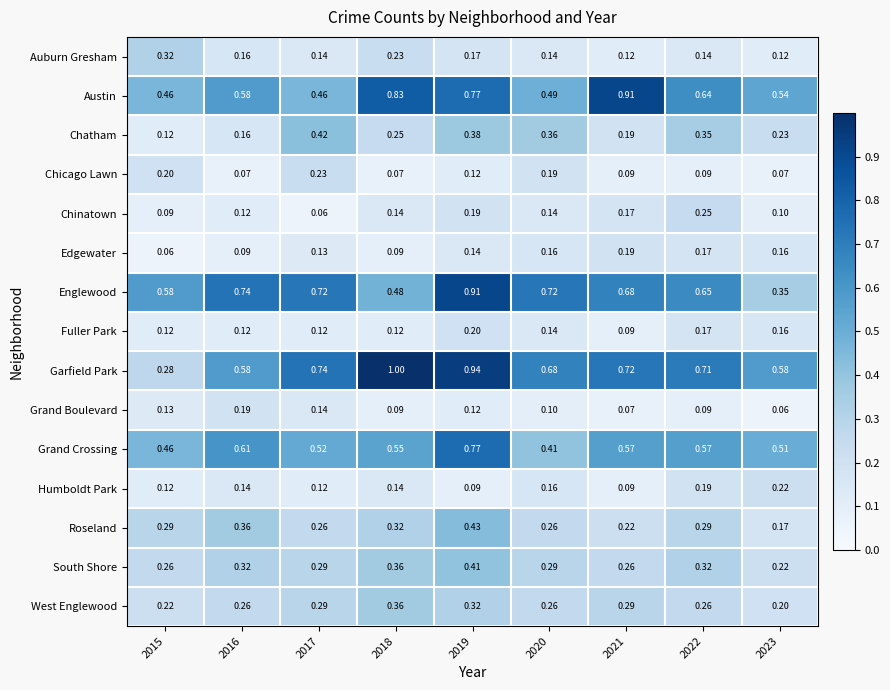

Which series has the largest total across all categories?

Garfield Park